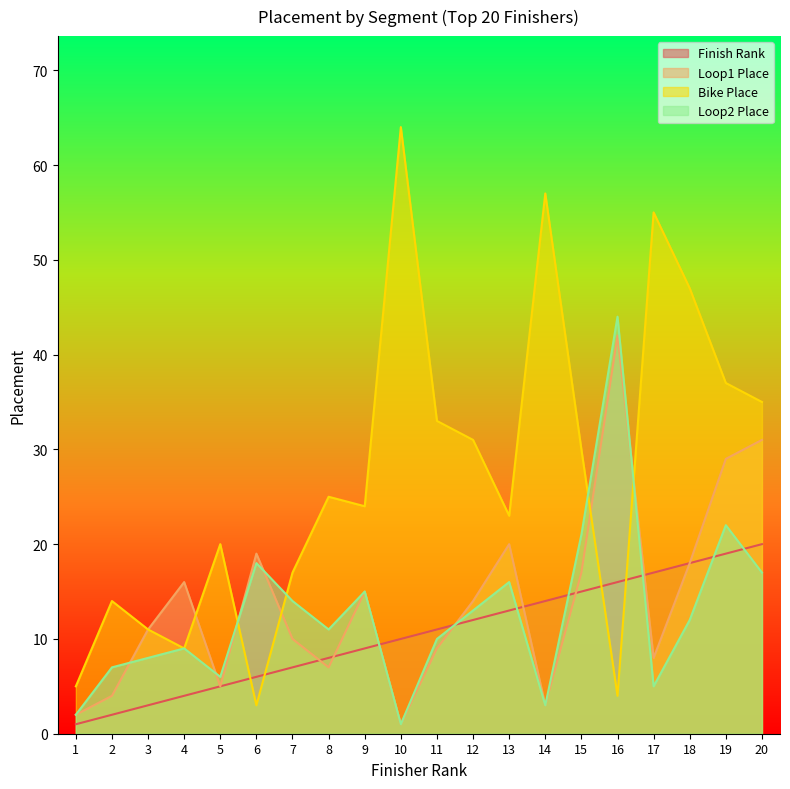

Which category has the lowest value in the Nr series?

1